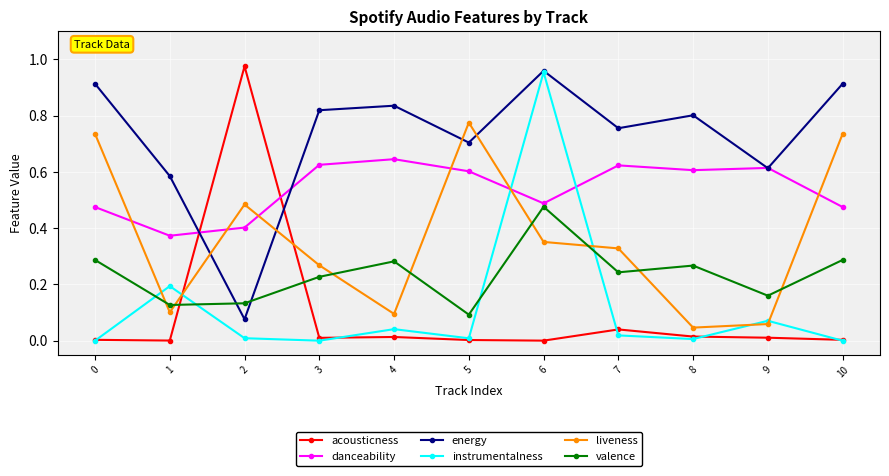

True or false: danceability and acousticness cross at least once.

True